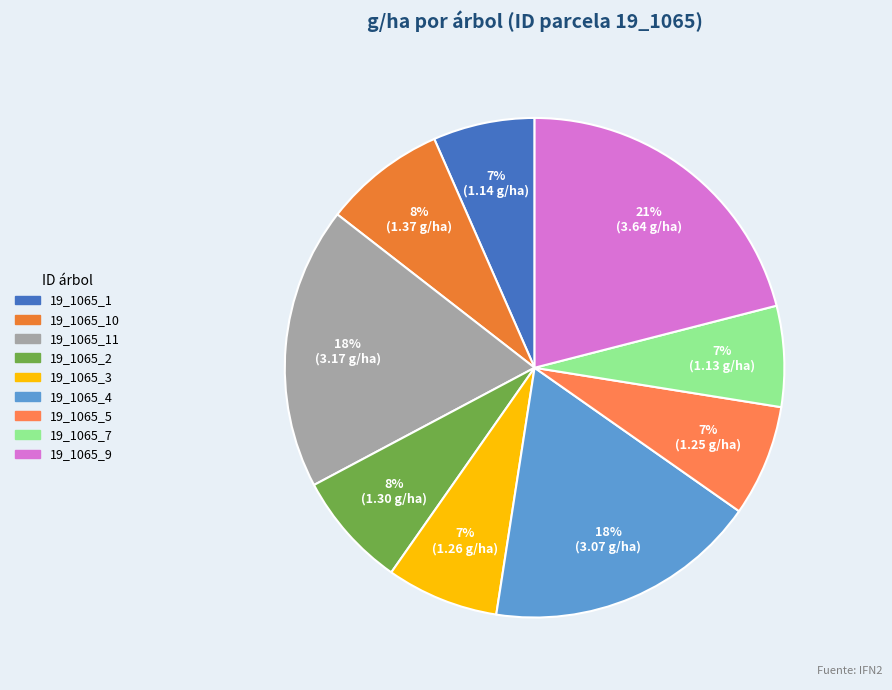

Which category has the smallest portion of the pie?

19_1065_7